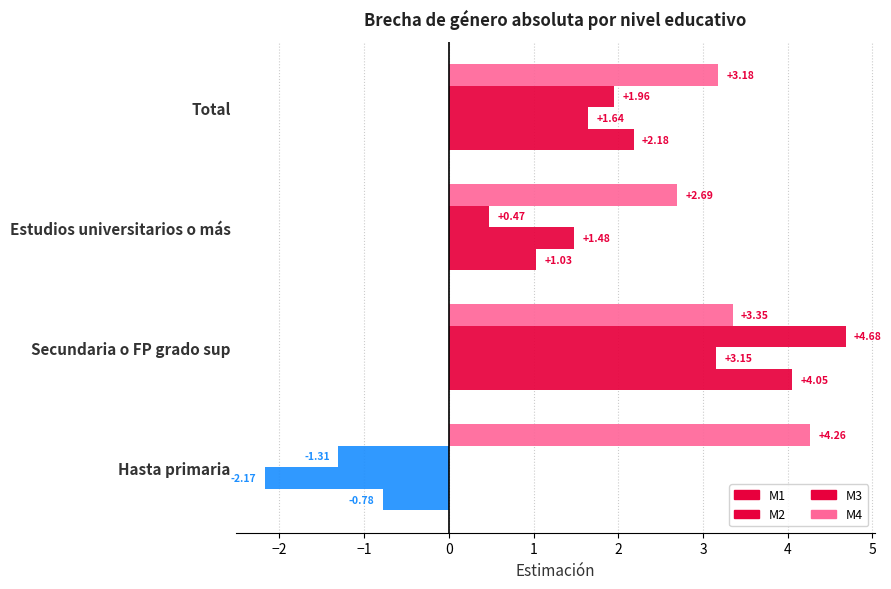

How many values in M3 are above zero?

3